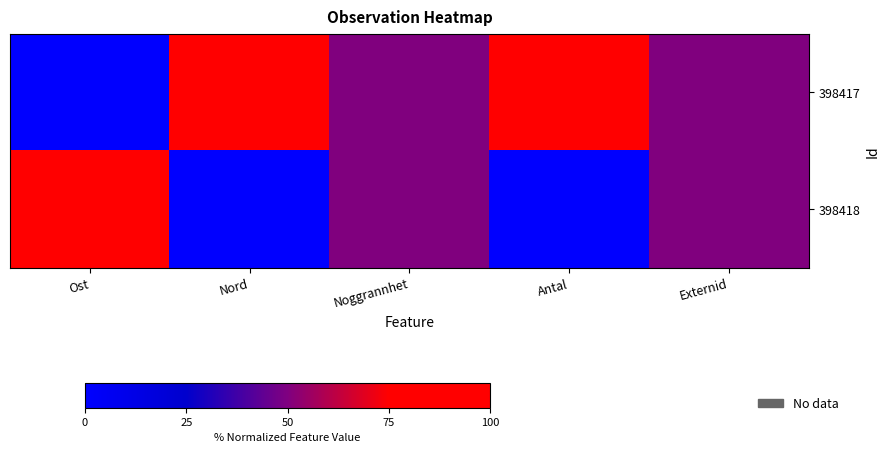

List the series in order of their peak value, lowest first.

398417, 398418